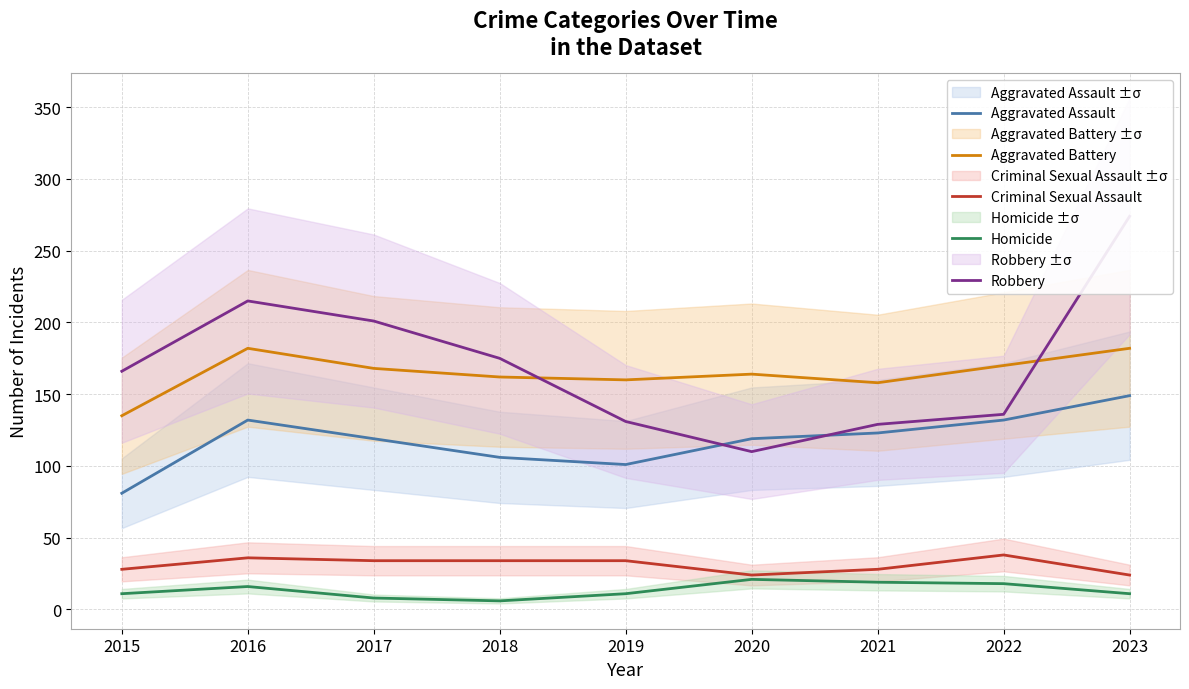

What is the value of the Criminal Sexual Assault point at the 5th from the left?

34